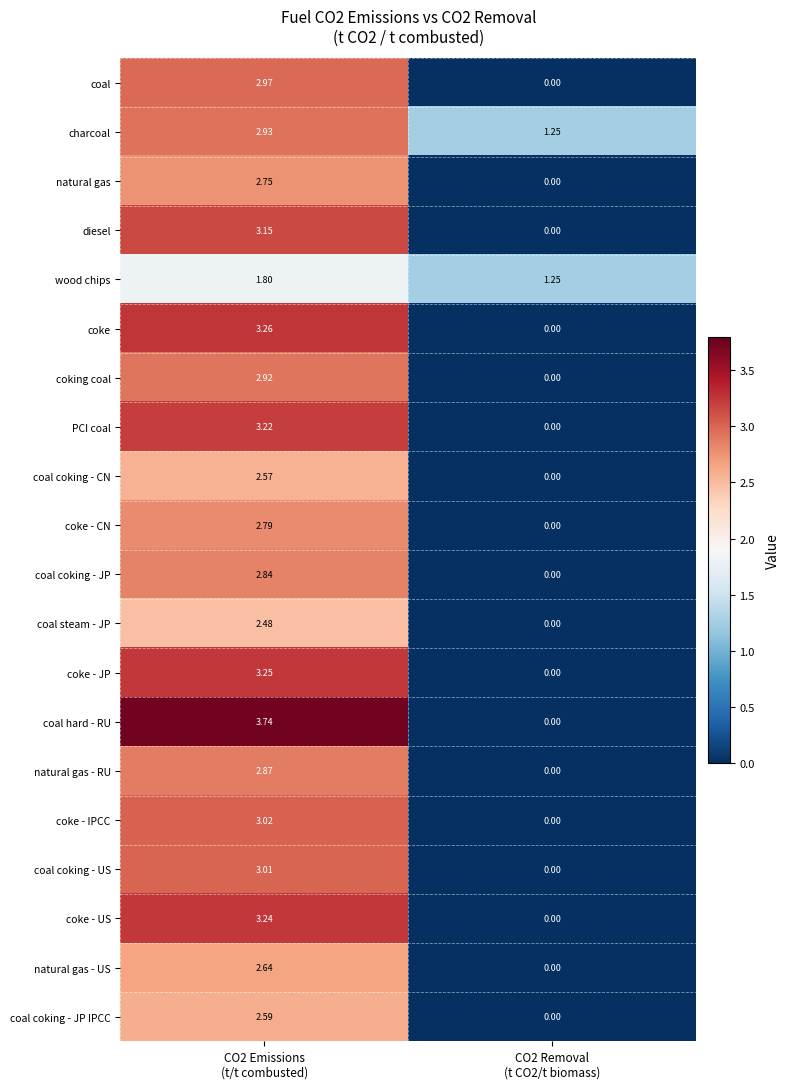

Which series has the largest range (max minus min)?

coal hard - RU